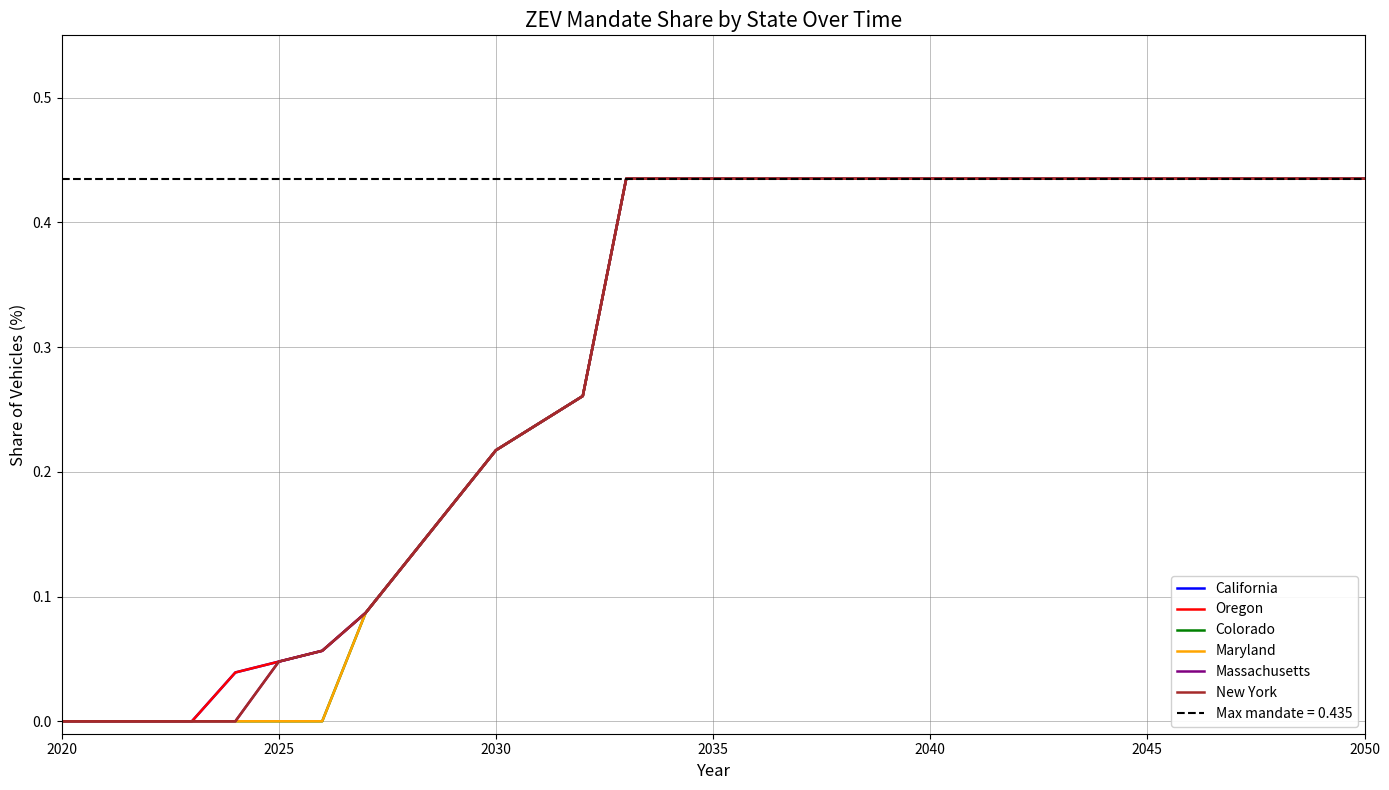

Is this an area chart (filled region under the line)?

No